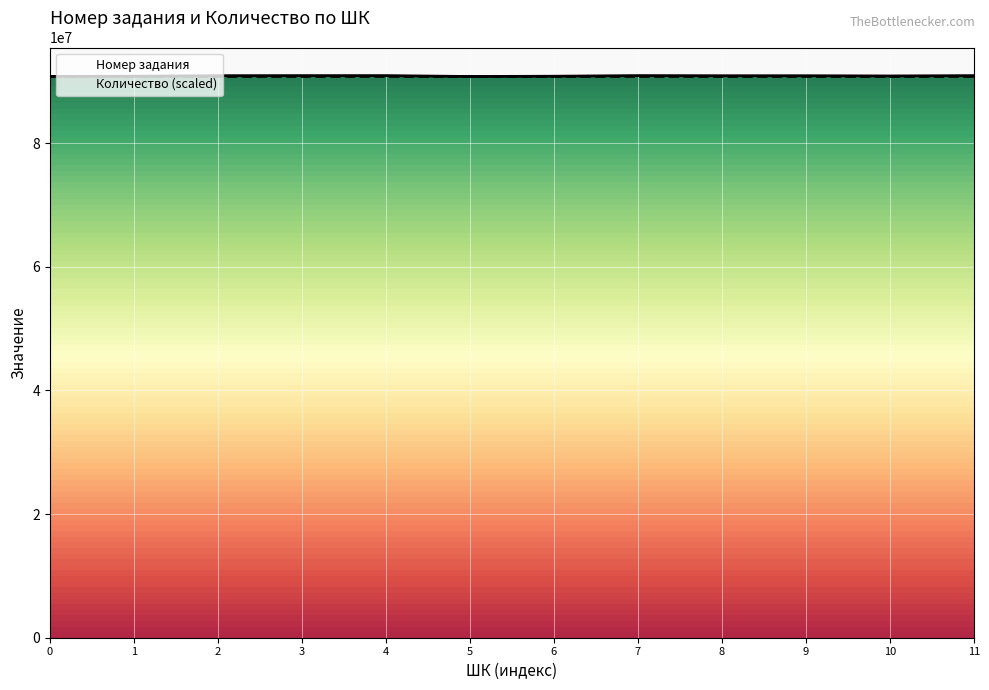

Which series has the widest spread of values?

Номер задания